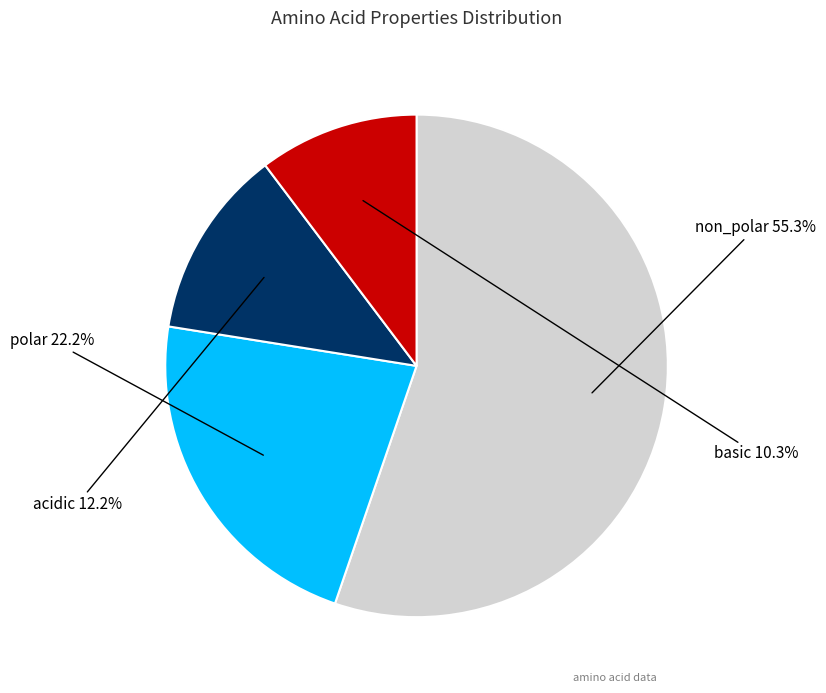

Does any single category account for the majority?

Yes